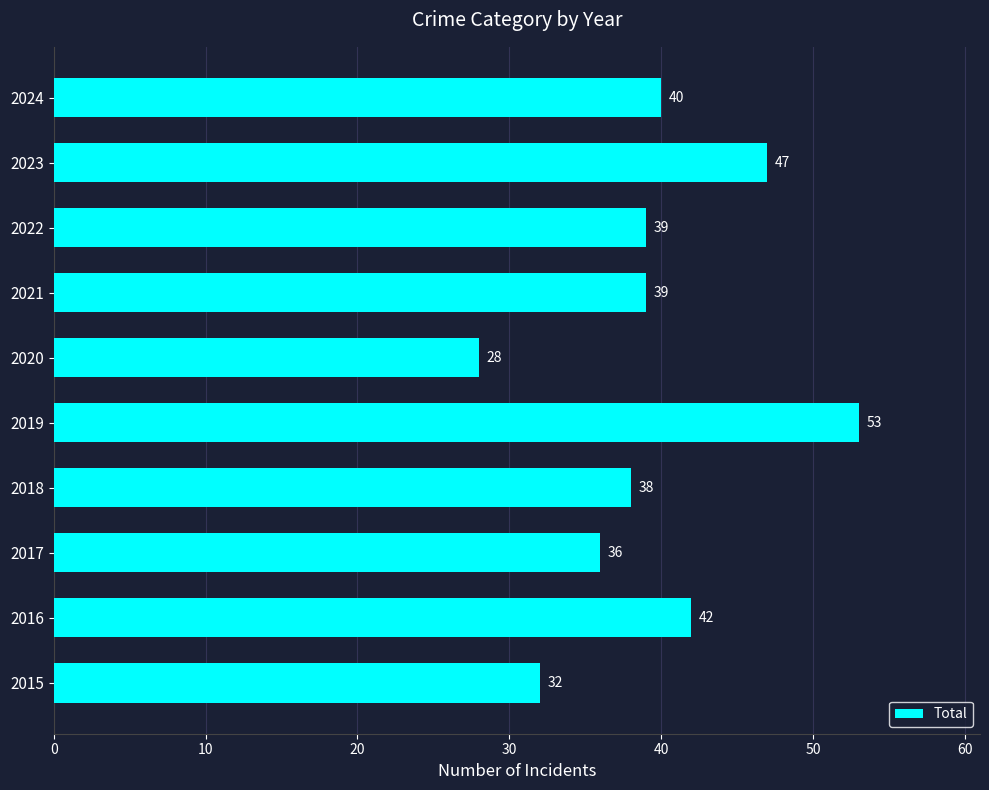

How many data points are less than 39?

4